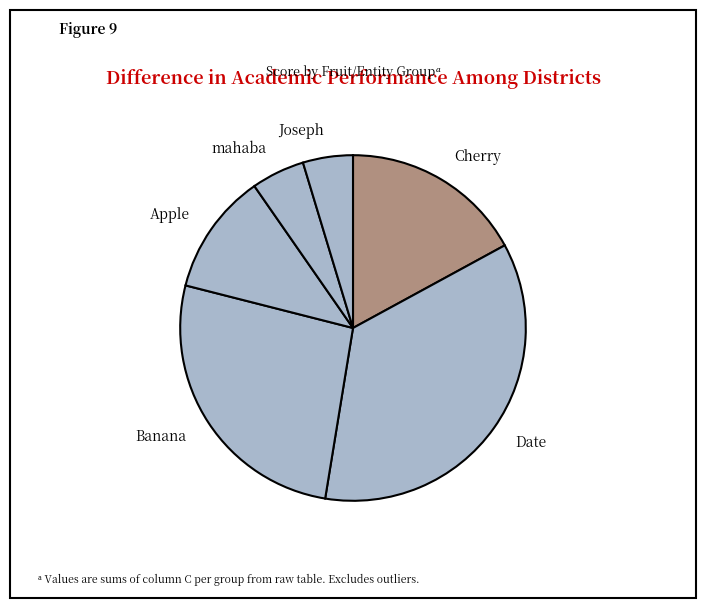

Which category has the biggest portion of the pie?

Date